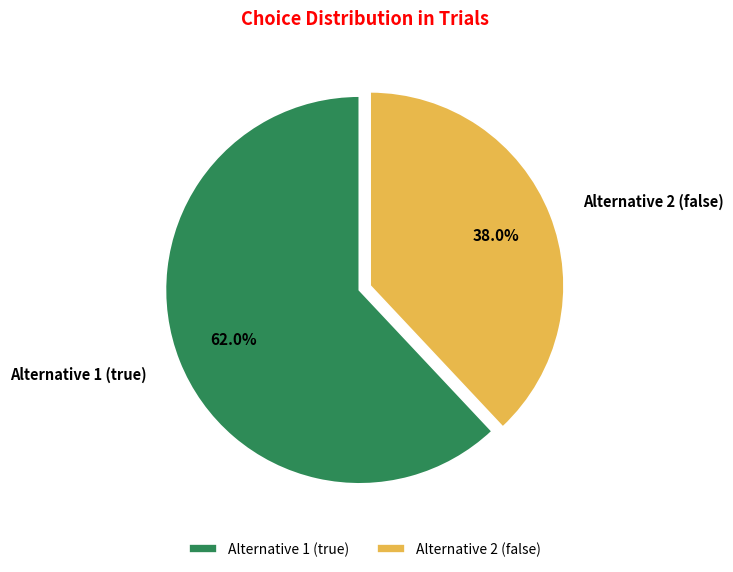

The Alternative 1 (true) slice represents 62% of the pie. True or false?

True